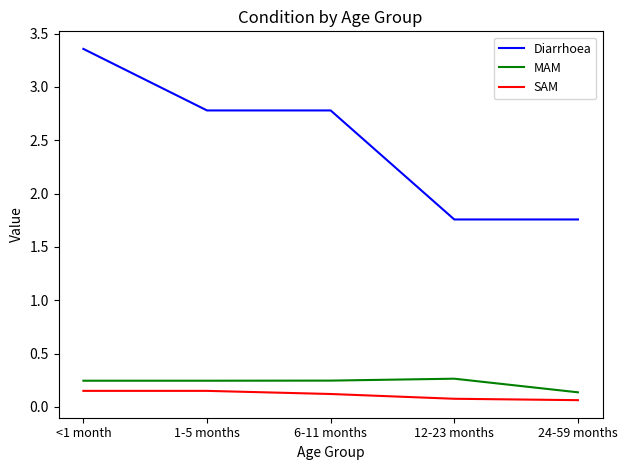

What is the difference between the maximum and minimum values in the Diarrhoea series?

1.6